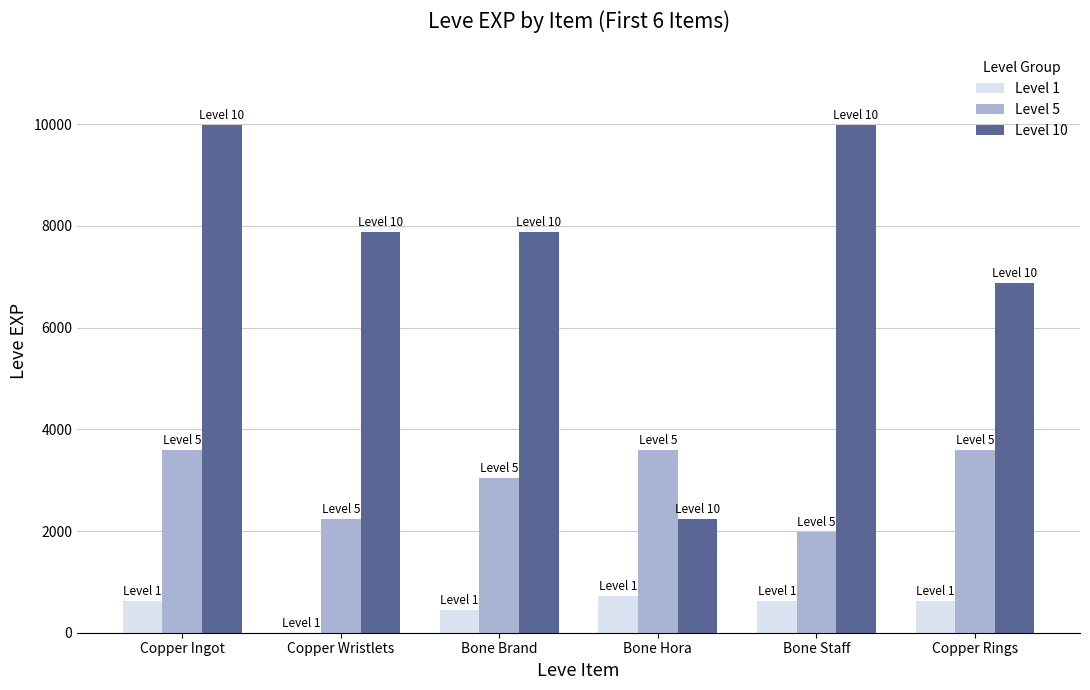

Is it true that Level 1 equals 231 at Bone Hora?

False